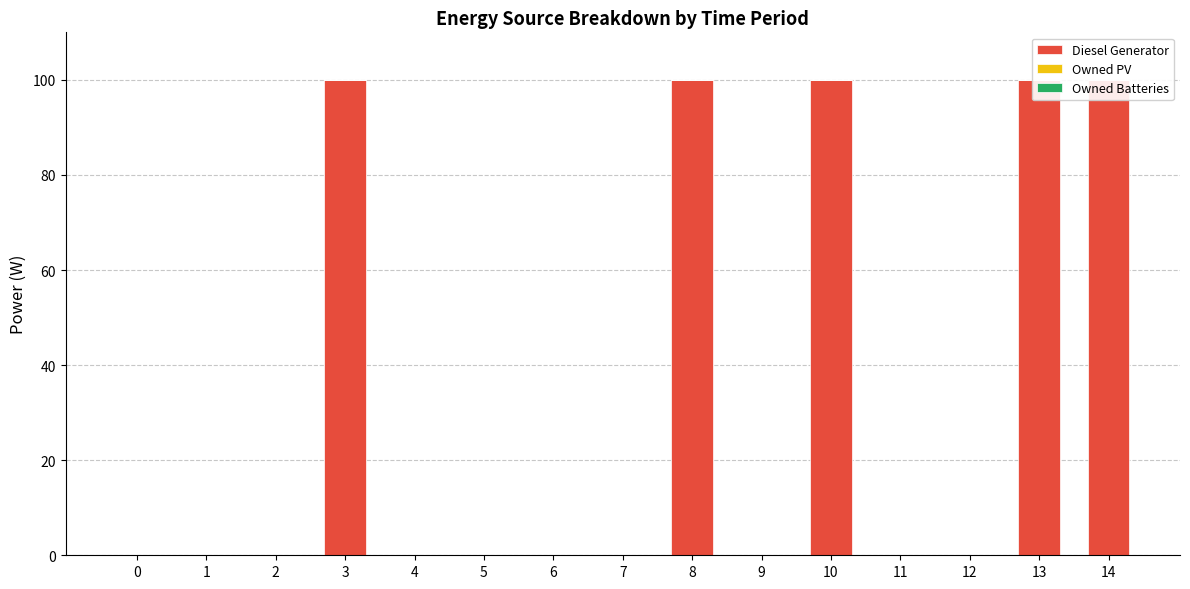

Is it true that Diesel Generator equals 59 at 8?

False